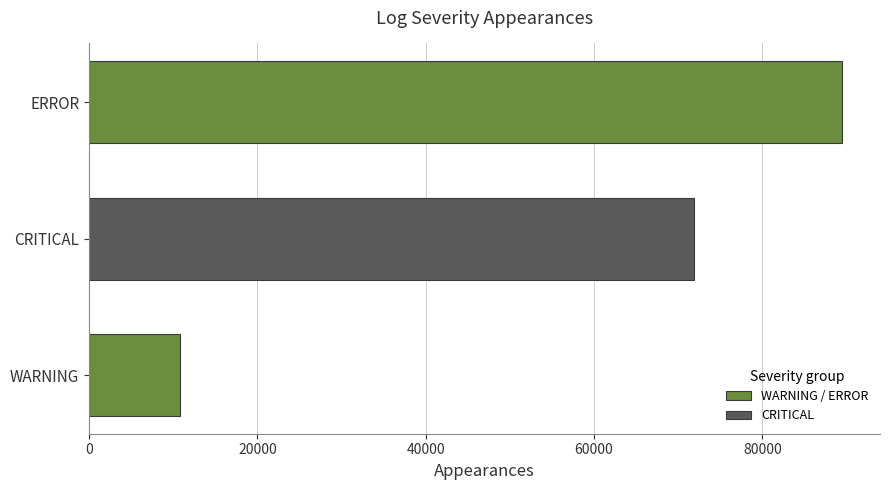

Where is the data nearest to the value 50135?

CRITICAL